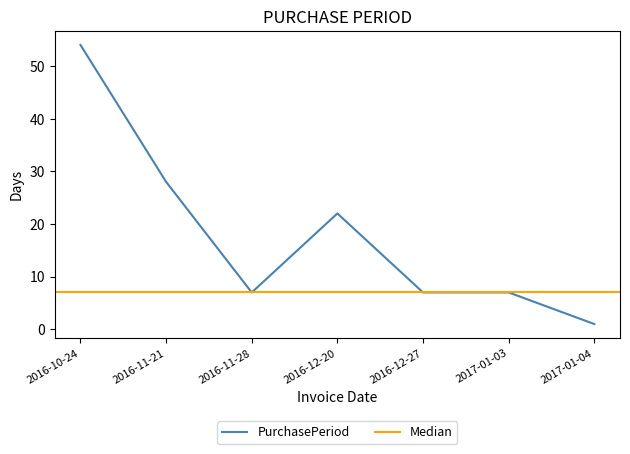

Does the chart display data point markers on the line(s)?

No